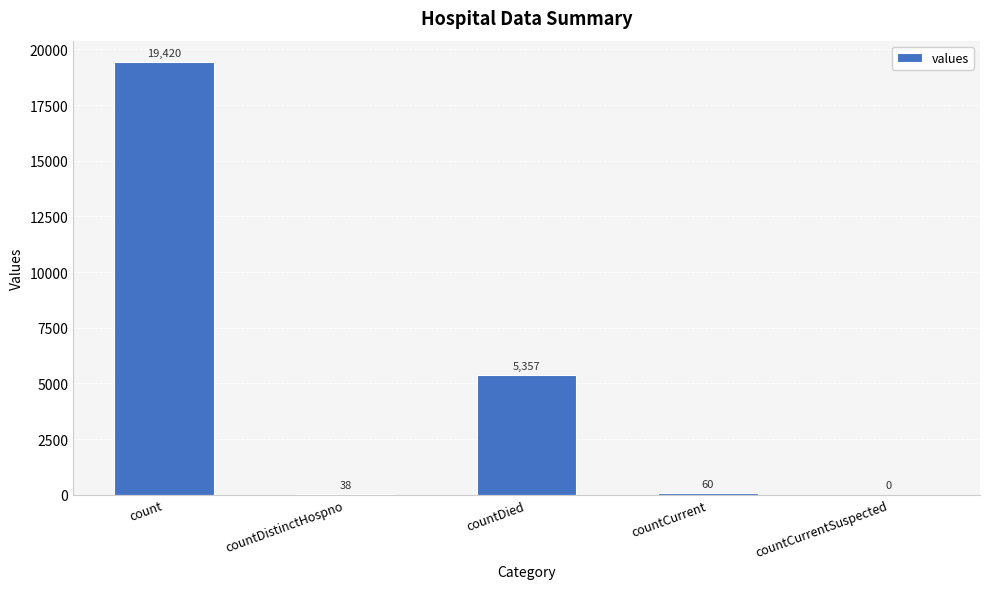

What is the maximum value shown in the chart?

19420